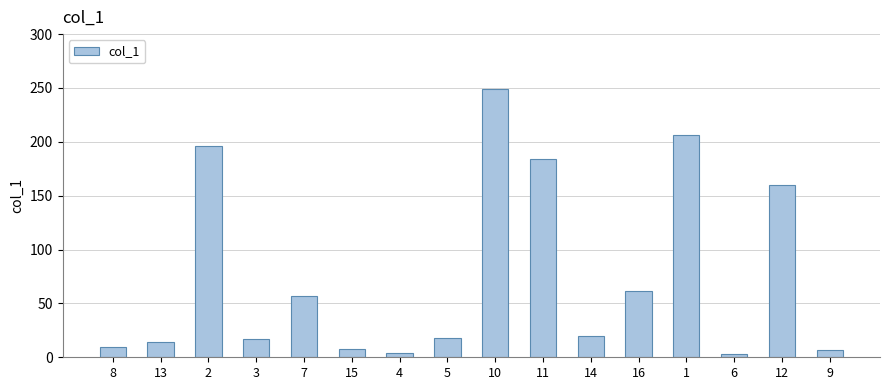

Between 12 and 10, which is larger?

10